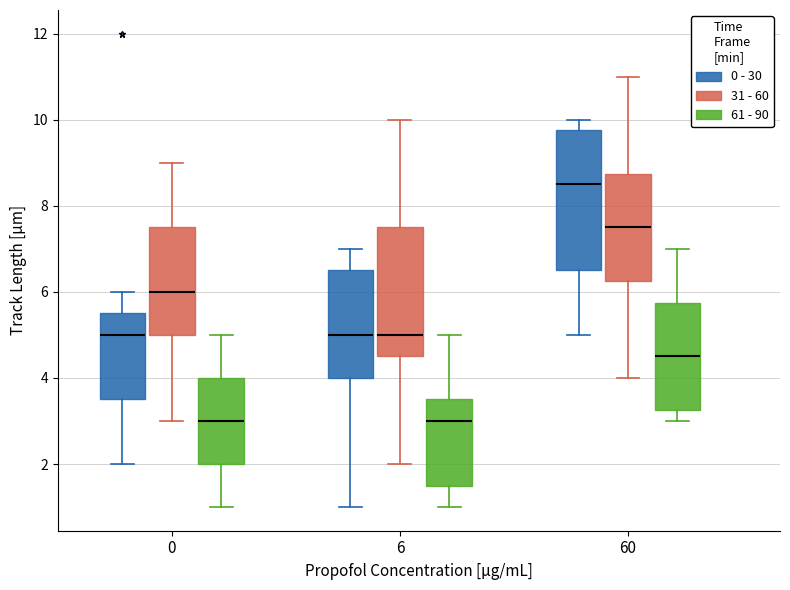

Reading left to right, read every box against the y-axis: the position of its median line, the range the box covers, and the ends of its whiskers. The values are not printed on the chart, so give them approximately, as read against the axis.

0 (0 - 30): median 5.0, box 3.6 to 5.6, whiskers 2.0 to 6.0
0 (31 - 60): median 6.0, box 5.0 to 7.6, whiskers 3.0 to 9.0
0 (61 - 90): median 3.0, box 2.0 to 4.0, whiskers 1.0 to 5.0
6 (0 - 30): median 5.0, box 4.0 to 6.6, whiskers 1.0 to 7.0
6 (31 - 60): median 5.0, box 4.6 to 7.6, whiskers 2.0 to 10.0
6 (61 - 90): median 3.0, box 1.6 to 3.6, whiskers 1.0 to 5.0
60 (0 - 30): median 8.6, box 6.6 to 9.8, whiskers 5.0 to 10.0
60 (31 - 60): median 7.6, box 6.2 to 8.8, whiskers 4.0 to 11.0
60 (61 - 90): median 4.6, box 3.2 to 5.8, whiskers 3.0 to 7.0